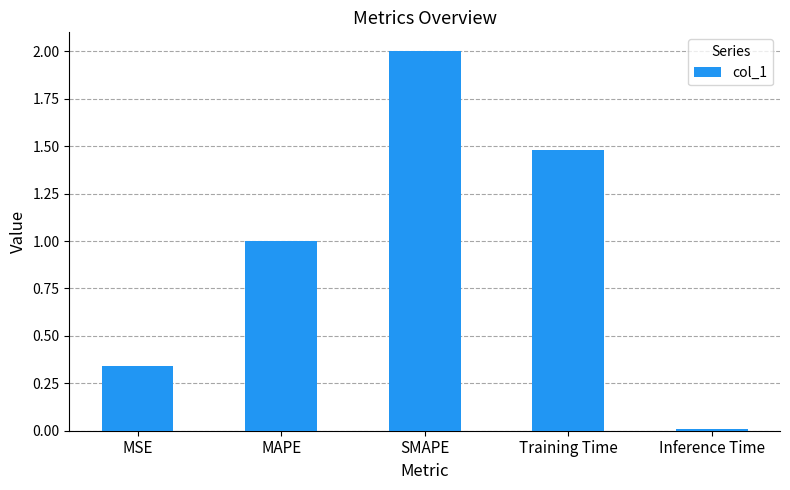

Rank the categories by value from highest to lowest.

SMAPE, Training Time, MAPE, MSE, Inference Time